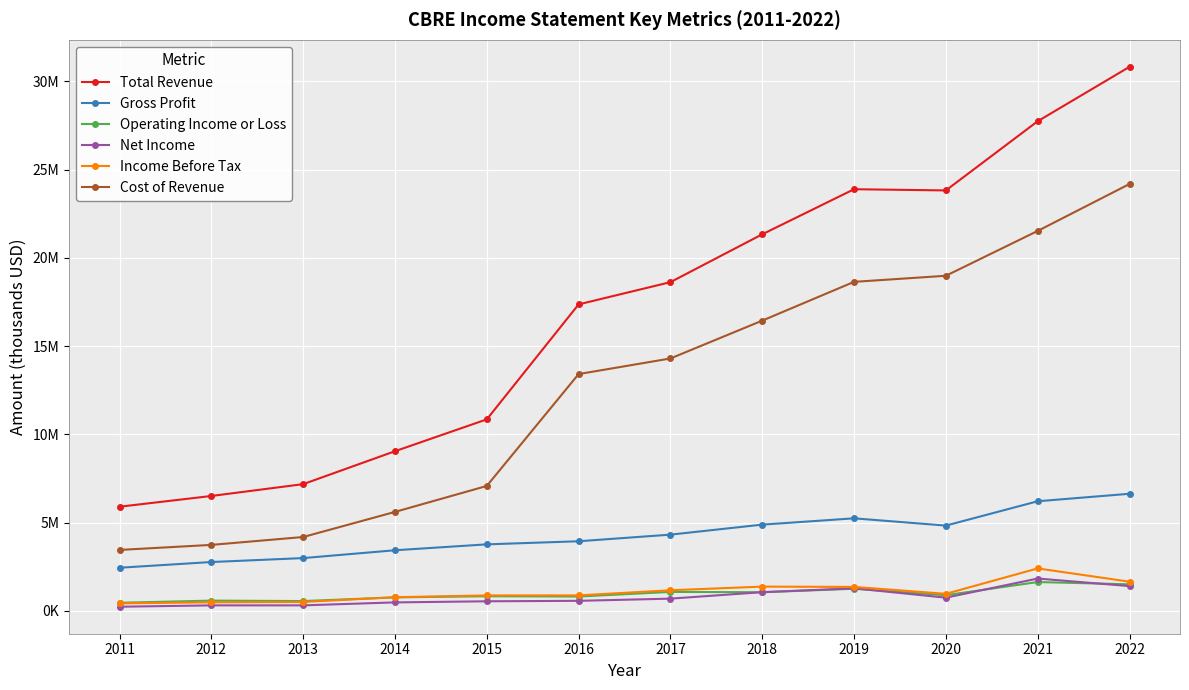

What are all the series names shown in the legend?

Total Revenue, Gross Profit, Operating Income or Loss, Net Income, Income Before Tax, Cost of Revenue